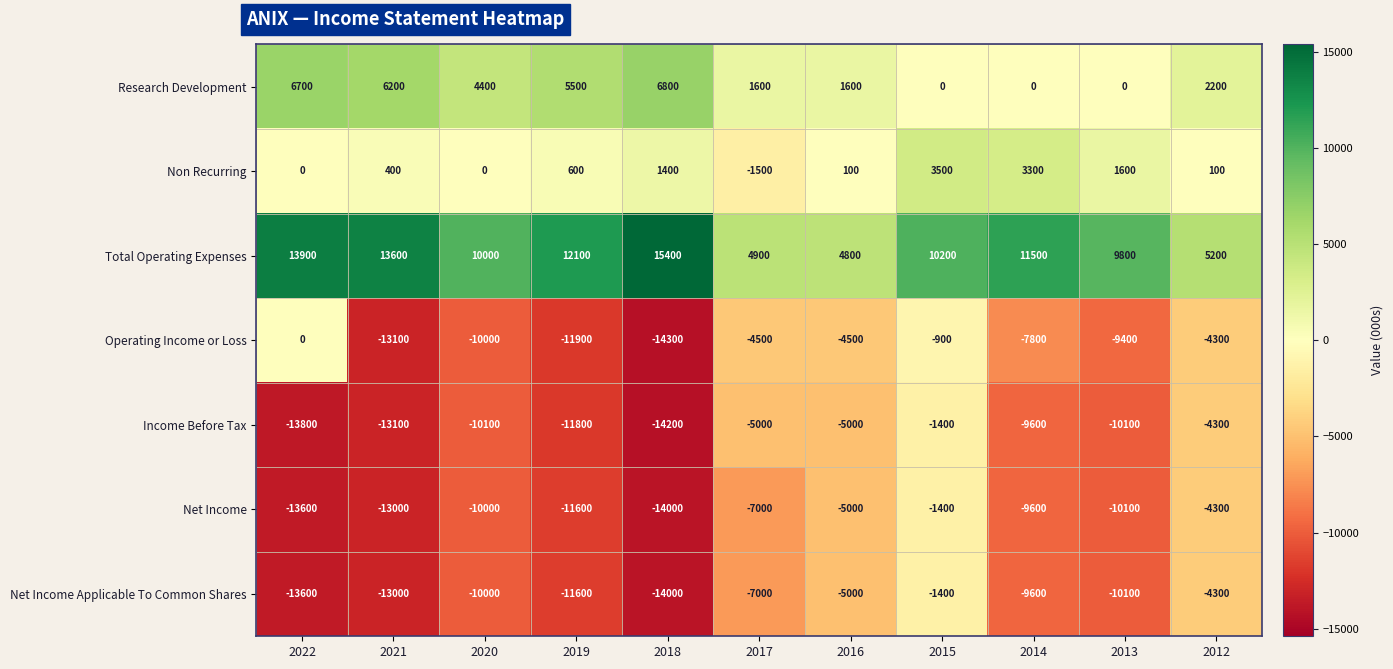

At which label is Total Operating Expenses closest to 10100?

2020